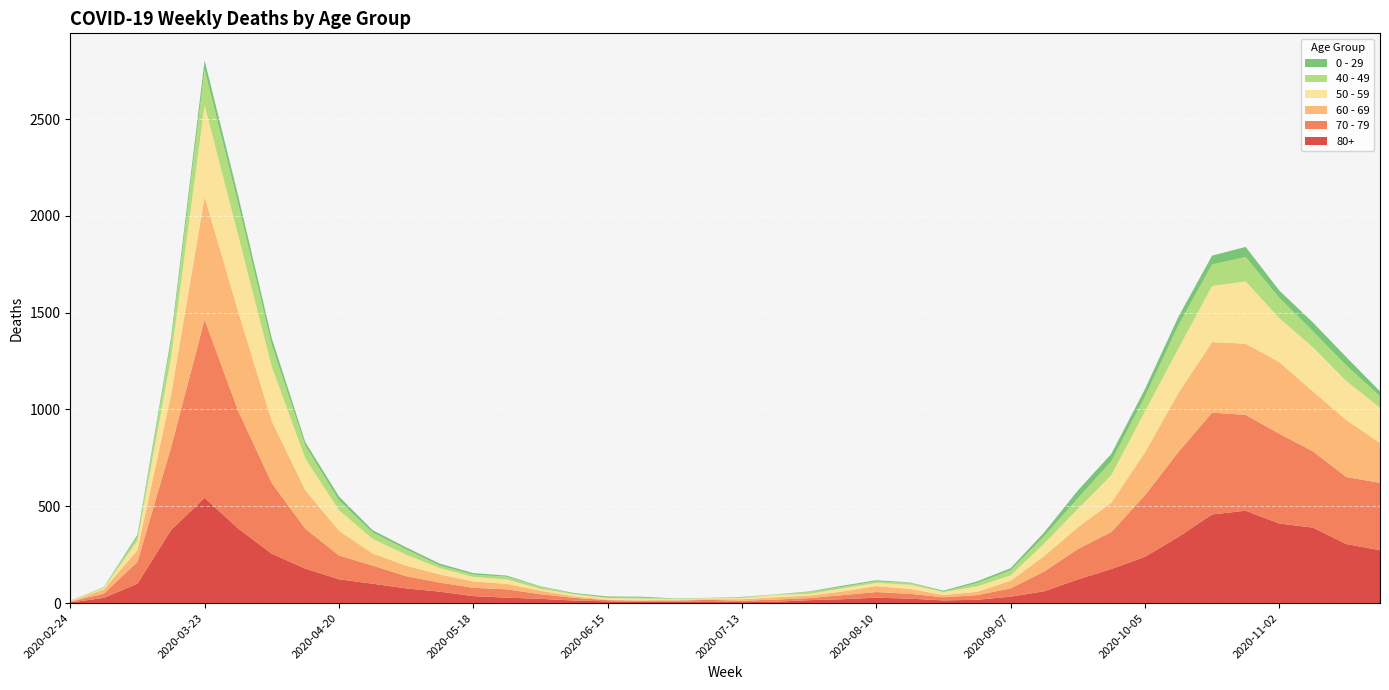

Reading right to left, extract all data points from this chart.

80+: 2020-11-23=273	2020-11-16=305	2020-11-09=390	2020-11-02=411	2020-10-26=477	2020-10-19=458	2020-10-12=342	2020-10-05=239	2020-09-28=176	2020-09-21=122	2020-09-14=61	2020-09-07=33	2020-08-31=17	2020-08-24=14	2020-08-17=23	2020-08-10=28	2020-08-03=20	2020-07-27=15	2020-07-20=7	2020-07-13=5	2020-07-06=9	2020-06-29=7	2020-06-22=6	2020-06-15=9	2020-06-08=13	2020-06-01=22	2020-05-25=28	2020-05-18=36	2020-05-11=59	2020-05-04=76	2020-04-27=100	2020-04-20=123	2020-04-13=178	2020-04-06=255	2020-03-30=385	2020-03-23=544	2020-03-16=377	2020-03-09=100	2020-03-02=27	2020-02-24=3
70 - 79: 2020-11-23=348	2020-11-16=346	2020-11-09=394	2020-11-02=464	2020-10-26=495	2020-10-19=526	2020-10-12=439	2020-10-05=318	2020-09-28=191	2020-09-21=157	2020-09-14=102	2020-09-07=43	2020-08-31=24	2020-08-24=16	2020-08-17=25	2020-08-10=29	2020-08-03=21	2020-07-27=11	2020-07-20=11	2020-07-13=7	2020-07-06=8	2020-06-29=5	2020-06-22=5	2020-06-15=6	2020-06-08=14	2020-06-01=24	2020-05-25=43	2020-05-18=43	2020-05-11=47	2020-05-04=63	2020-04-27=94	2020-04-20=123	2020-04-13=206	2020-04-06=365	2020-03-30=608	2020-03-23=920	2020-03-16=427	2020-03-09=113	2020-03-02=22	2020-02-24=4
60 - 69: 2020-11-23=206	2020-11-16=294	2020-11-09=310	2020-11-02=370	2020-10-26=368	2020-10-19=364	2020-10-12=305	2020-10-05=221	2020-09-28=152	2020-09-21=112	2020-09-14=80	2020-09-07=39	2020-08-31=17	2020-08-24=12	2020-08-17=25	2020-08-10=31	2020-08-03=19	2020-07-27=13	2020-07-20=12	2020-07-13=8	2020-07-06=3	2020-06-29=6	2020-06-22=3	2020-06-15=3	2020-06-08=8	2020-06-01=18	2020-05-25=28	2020-05-18=33	2020-05-11=42	2020-05-04=54	2020-04-27=63	2020-04-20=128	2020-04-13=199	2020-04-06=320	2020-03-30=514	2020-03-23=634	2020-03-16=272	2020-03-09=61	2020-03-02=22	2020-02-24=2
50 - 59: 2020-11-23=182	2020-11-16=202	2020-11-09=228	2020-11-02=227	2020-10-26=322	2020-10-19=290	2020-10-12=230	2020-10-05=212	2020-09-28=142	2020-09-21=95	2020-09-14=64	2020-09-07=28	2020-08-31=28	2020-08-24=15	2020-08-17=22	2020-08-10=16	2020-08-03=16	2020-07-27=8	2020-07-20=12	2020-07-13=6	2020-07-06=5	2020-06-29=3	2020-06-22=9	2020-06-15=8	2020-06-08=10	2020-06-01=9	2020-05-25=23	2020-05-18=23	2020-05-11=33	2020-05-04=57	2020-04-27=75	2020-04-20=106	2020-04-13=163	2020-04-06=281	2020-03-30=392	2020-03-23=475	2020-03-16=190	2020-03-09=48	2020-03-02=7	2020-02-24=3
40 - 49: 2020-11-23=60	2020-11-16=80	2020-11-09=83	2020-11-02=105	2020-10-26=126	2020-10-19=111	2020-10-12=120	2020-10-05=76	2020-09-28=72	2020-09-21=55	2020-09-14=38	2020-09-07=26	2020-08-31=17	2020-08-24=2	2020-08-17=10	2020-08-10=8	2020-08-03=8	2020-07-27=10	2020-07-20=2	2020-07-13=4	2020-07-06=1	2020-06-29=1	2020-06-22=5	2020-06-15=2	2020-06-08=3	2020-06-01=12	2020-05-25=14	2020-05-18=12	2020-05-11=13	2020-05-04=27	2020-04-27=33	2020-04-20=51	2020-04-13=66	2020-04-06=111	2020-03-30=163	2020-03-23=183	2020-03-16=79	2020-03-09=21	2020-03-02=5	2020-02-24=0
0 - 29: 2020-11-23=25	2020-11-16=43	2020-11-09=45	2020-11-02=38	2020-10-26=52	2020-10-19=46	2020-10-12=44	2020-10-05=39	2020-09-28=38	2020-09-21=40	2020-09-14=20	2020-09-07=11	2020-08-31=9	2020-08-24=5	2020-08-17=2	2020-08-10=6	2020-08-03=6	2020-07-27=3	2020-07-20=1	2020-07-13=2	2020-07-06=1	2020-06-29=2	2020-06-22=5	2020-06-15=6	2020-06-08=4	2020-06-01=2	2020-05-25=6	2020-05-18=8	2020-05-11=10	2020-05-04=11	2020-04-27=12	2020-04-20=20	2020-04-13=19	2020-04-06=36	2020-03-30=42	2020-03-23=47	2020-03-16=25	2020-03-09=10	2020-03-02=0	2020-02-24=1